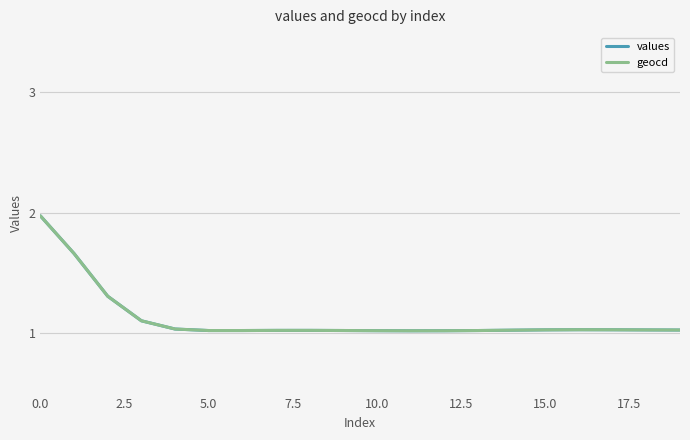

What is the average value of the geocd series?

1.1